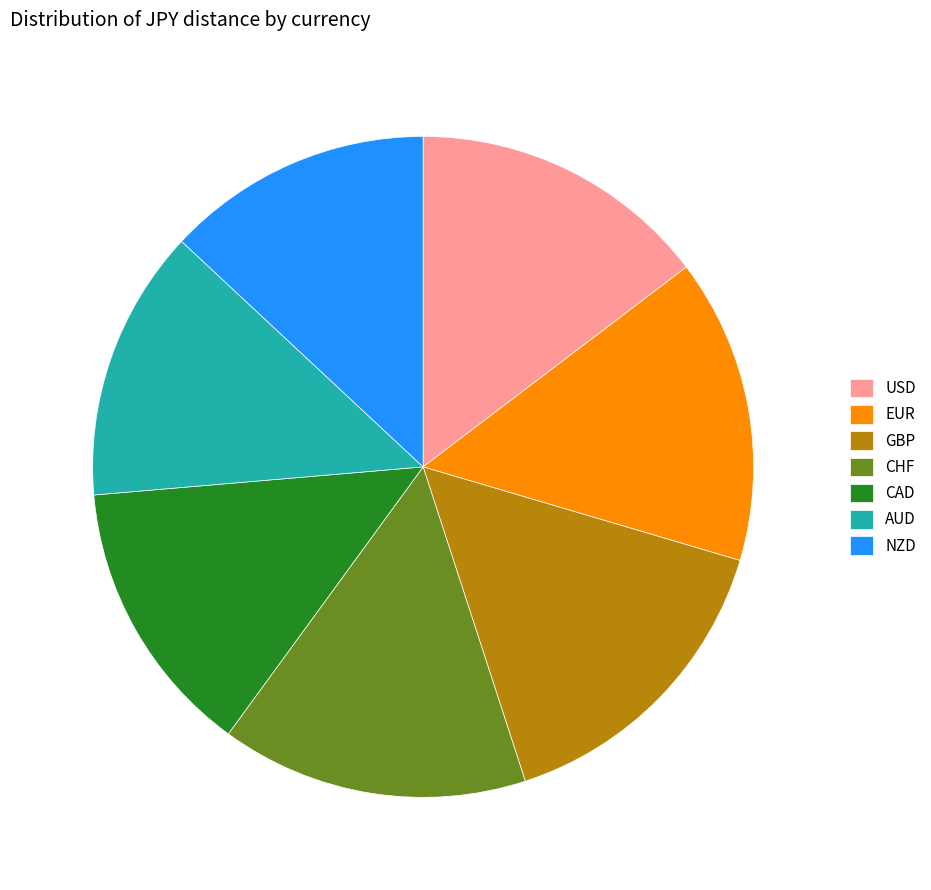

Does any single category account for the majority?

No